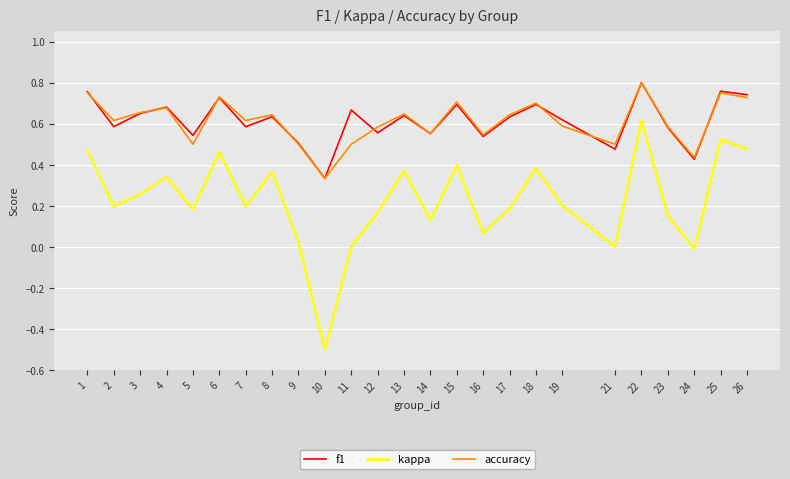

Between 9 and 22, which series saw the biggest shift?

kappa